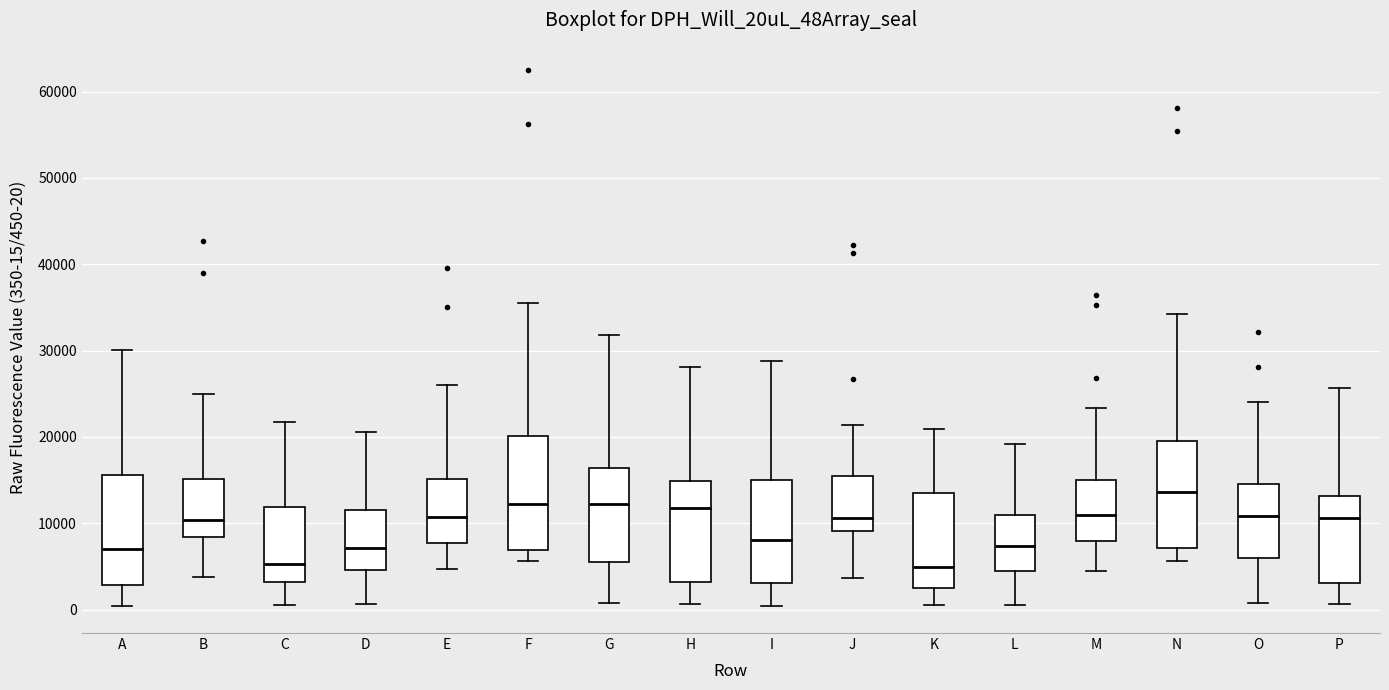

Where does the upper whisker of the box for D end on the y-axis? The values are not printed on the chart, so give them approximately, as read against the axis.

21000